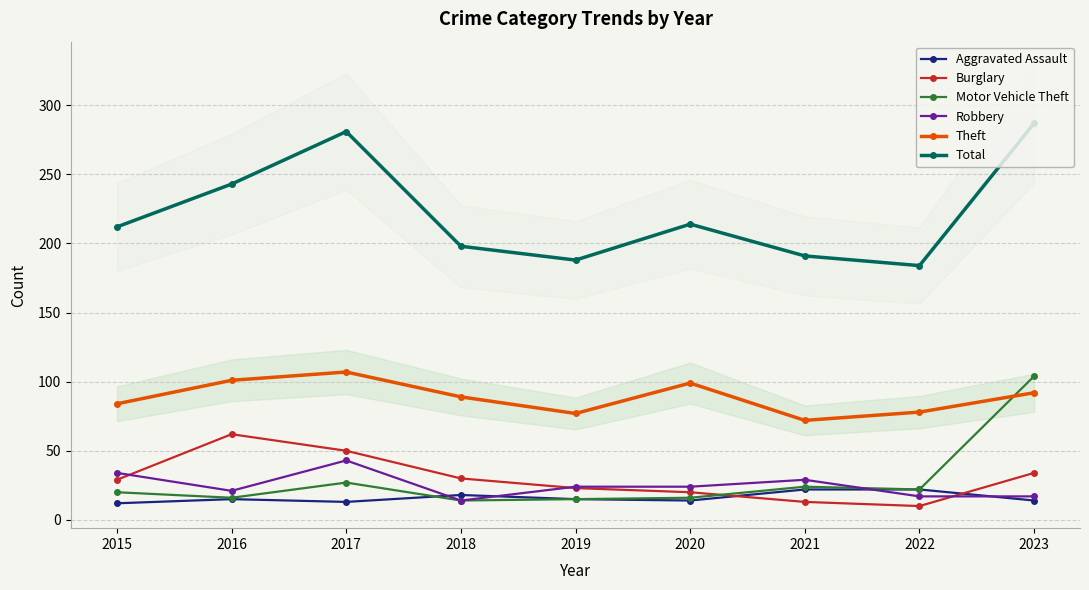

At which category is the sum across all series the highest?

2023